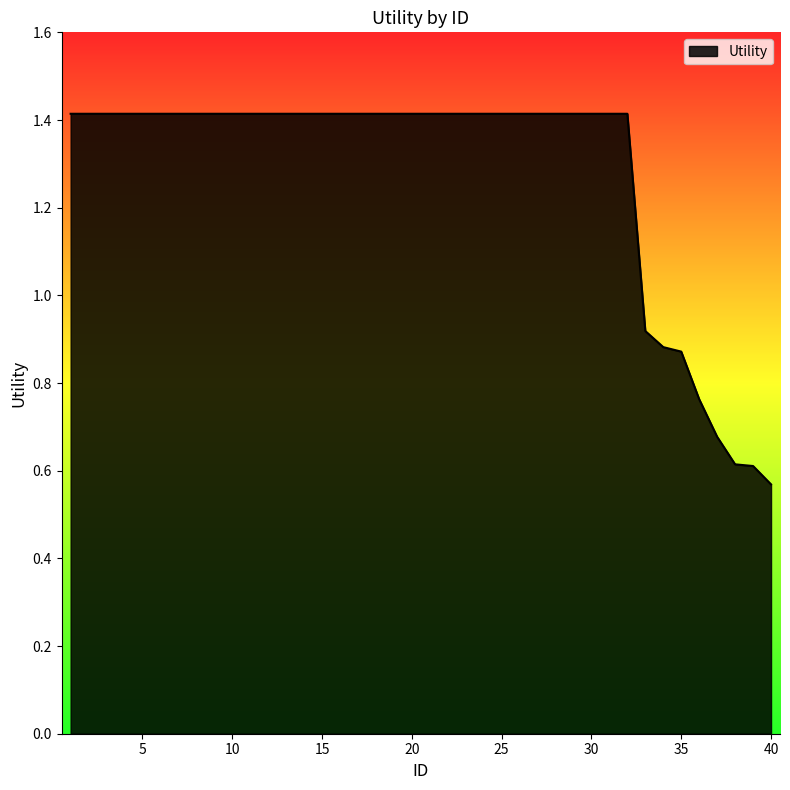

What is the sum of all values?

51.2